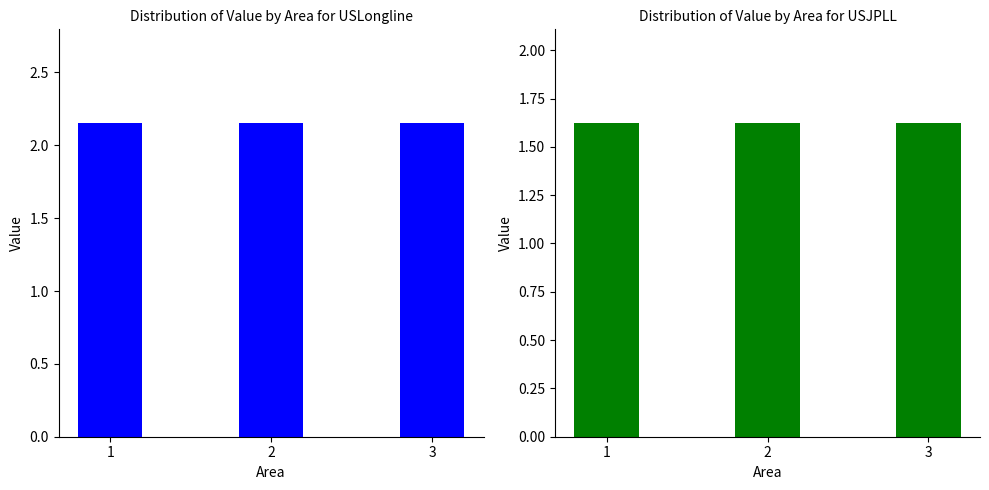

What is the total value across all series at 3?

3.8